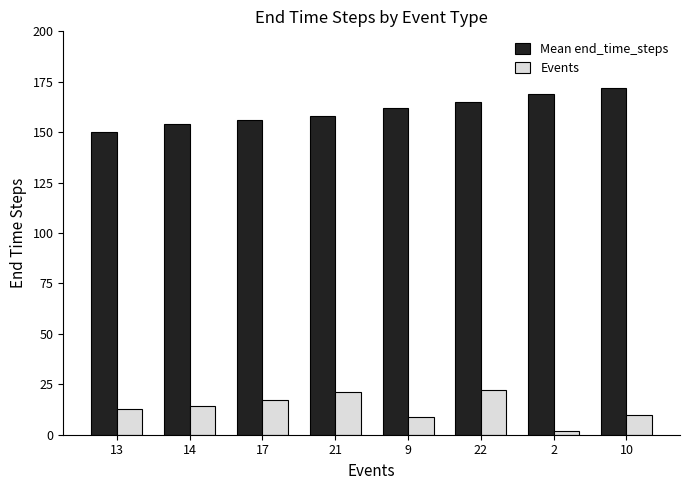

How many bars are there in each group?

2